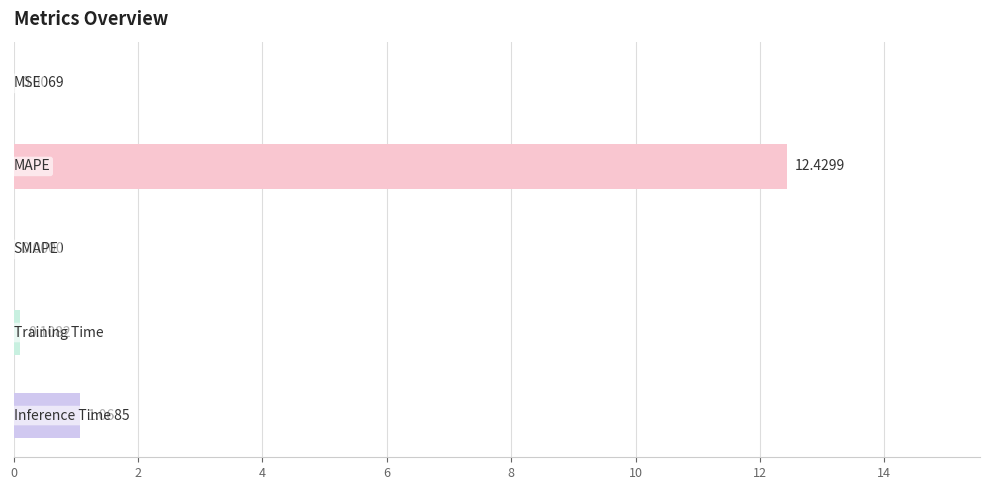

What is the sum of all values?

13.6